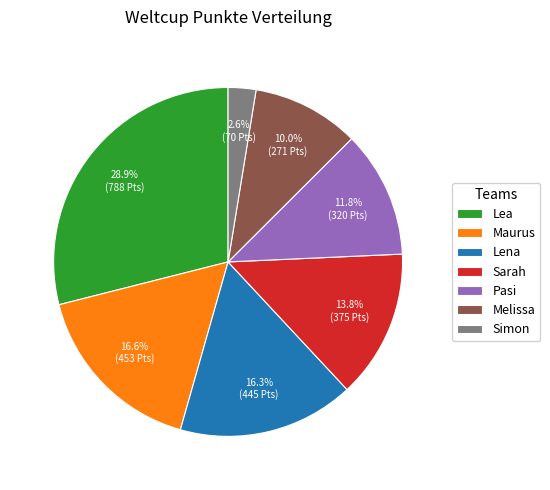

How many segments does this pie chart have?

7